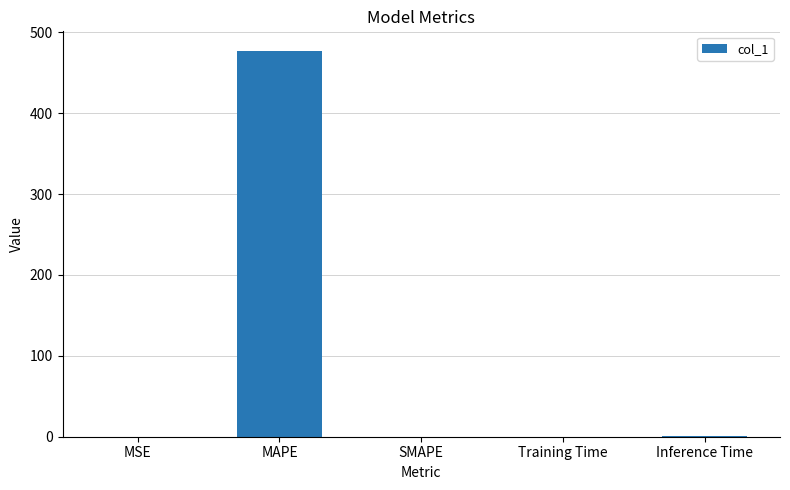

What is the maximum value shown in the chart?

477.3